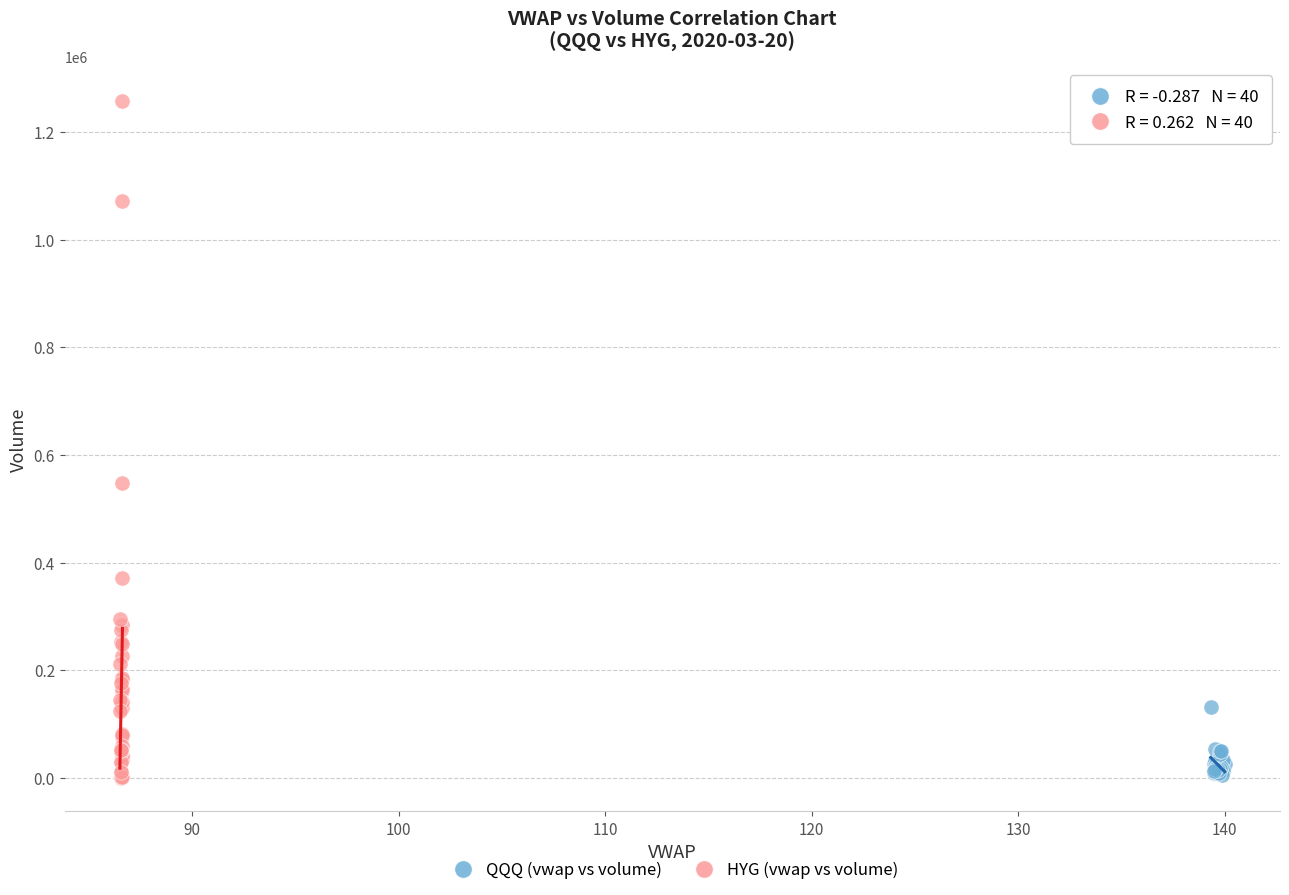

Which series has the widest spread of Y values?

HYG (vwap vs volume)